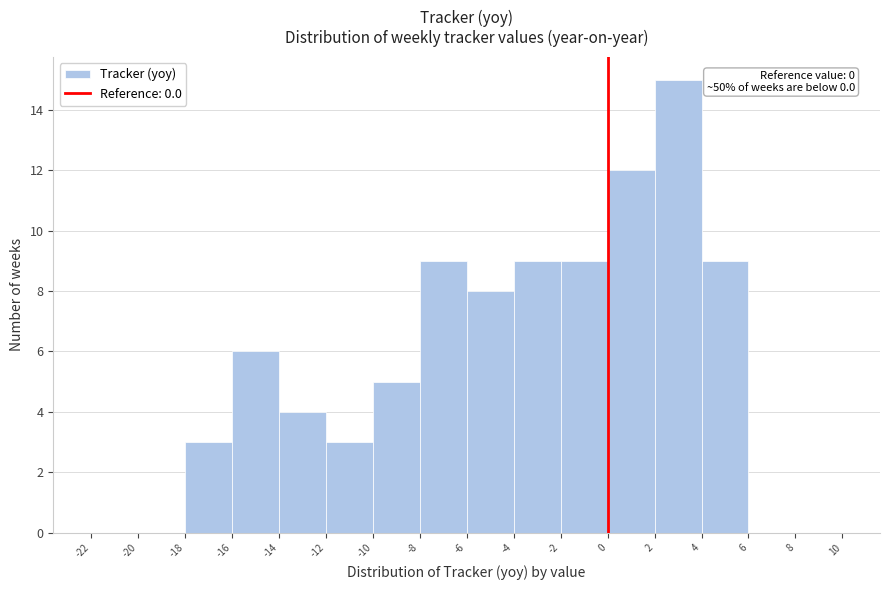

Over which range of the x-axis is the bar tallest?

2 to 4